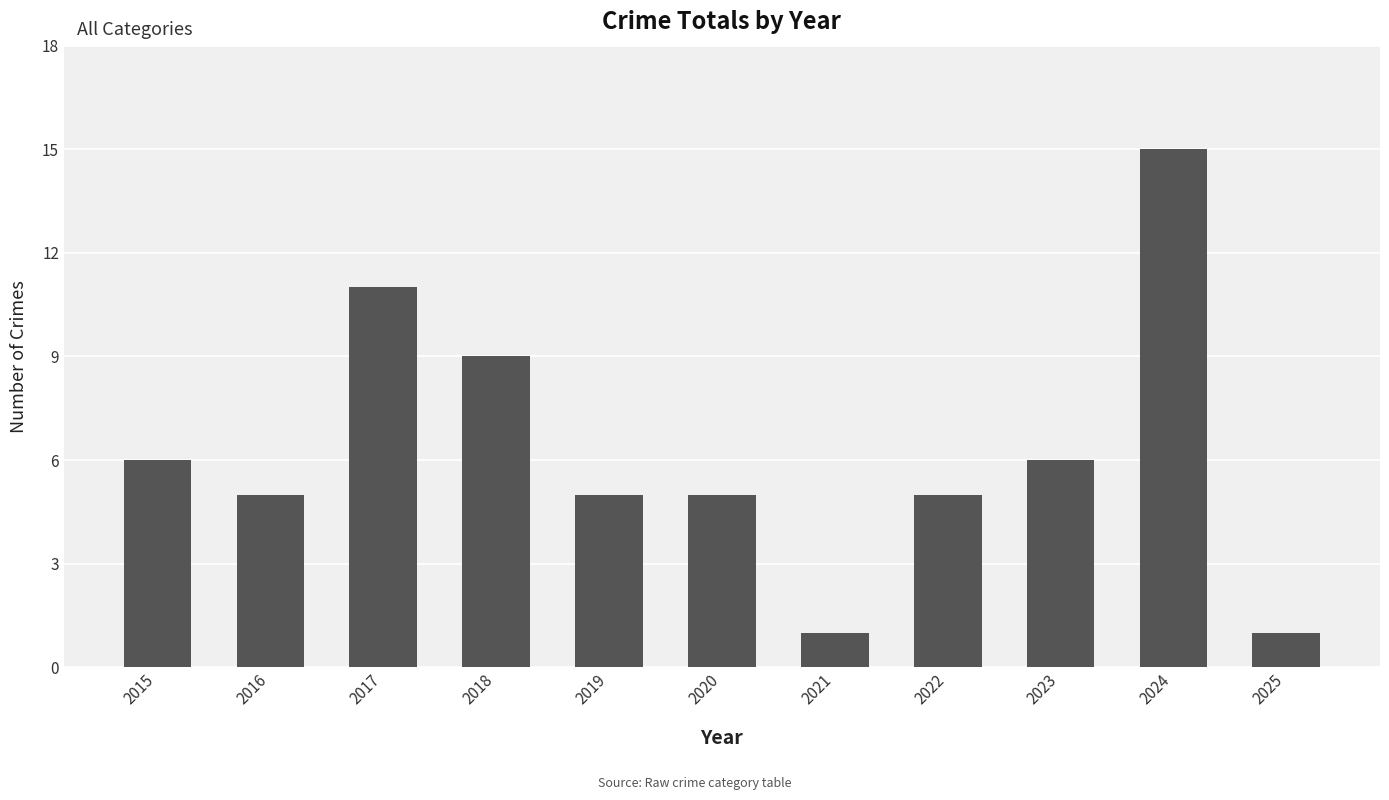

Approximately how many times larger is the value at 2022 compared to 2020?

1.0